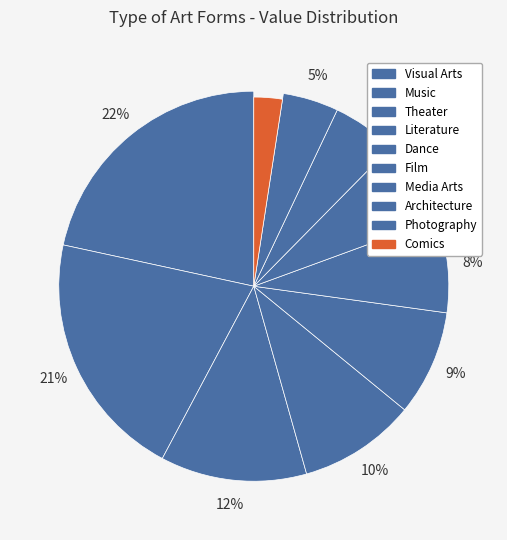

True or false: Architecture accounts for 1% of the total.

False